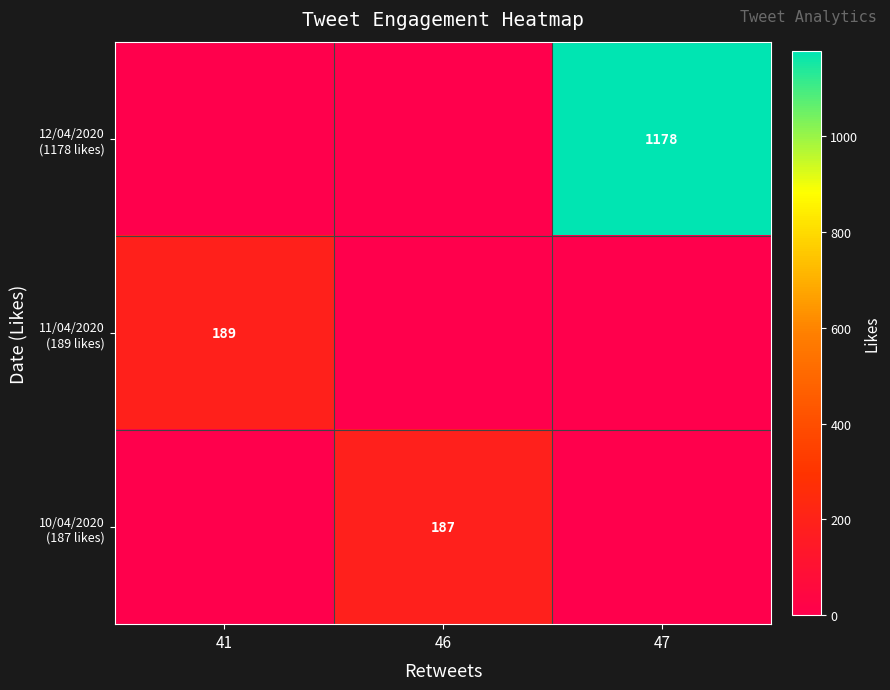

List the series in order of their peak value, highest first.

12/04/2020 (1178 likes), 11/04/2020 (189 likes), 10/04/2020 (187 likes)